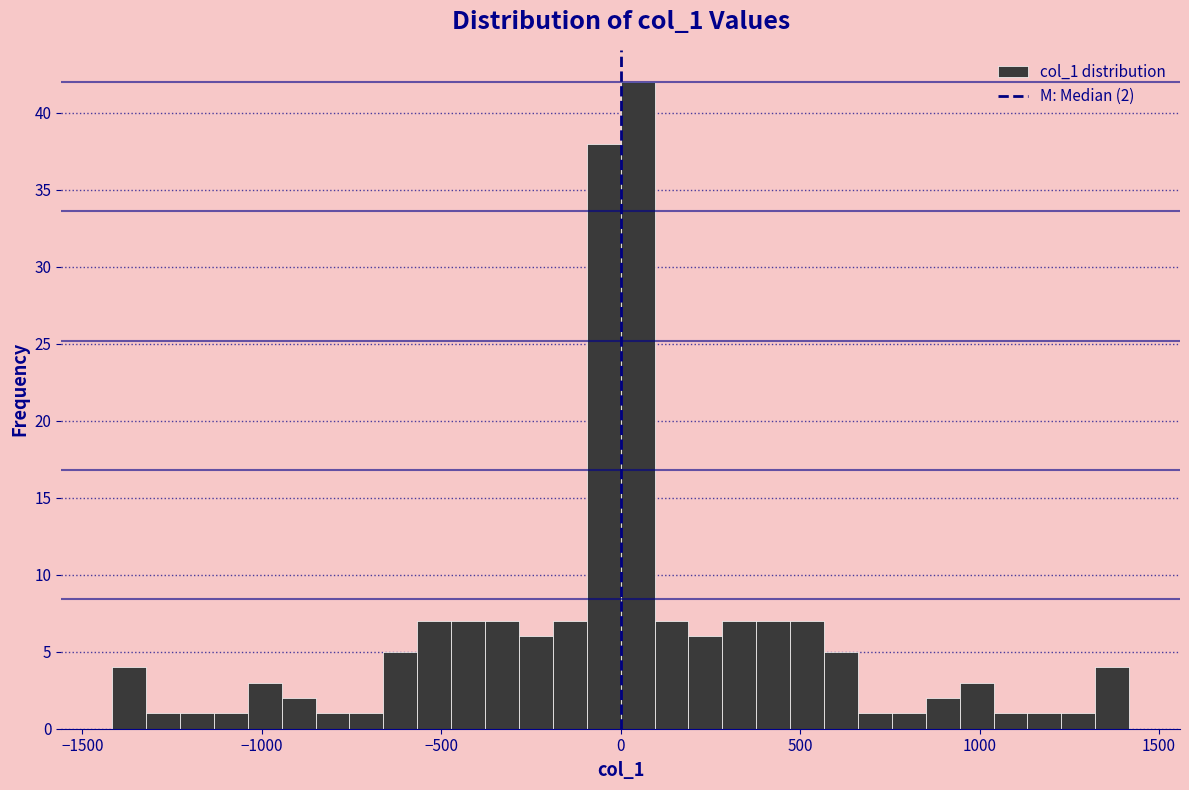

Read against the x-axis, roughly where is the centre of the tallest bar?

50